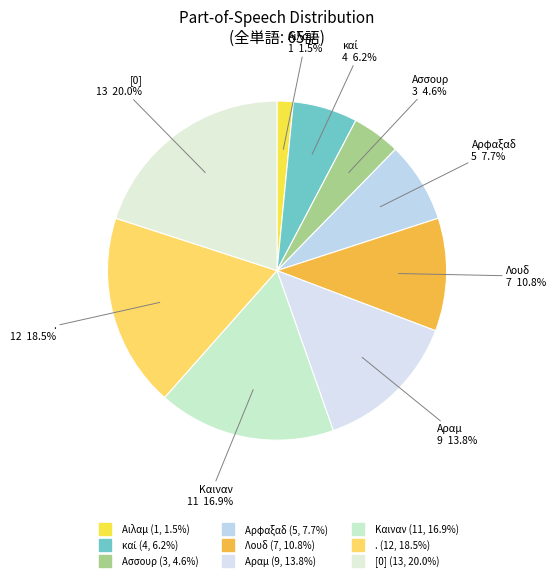

What is the change in value from Αιλαμ to Ασσουρ?

+2